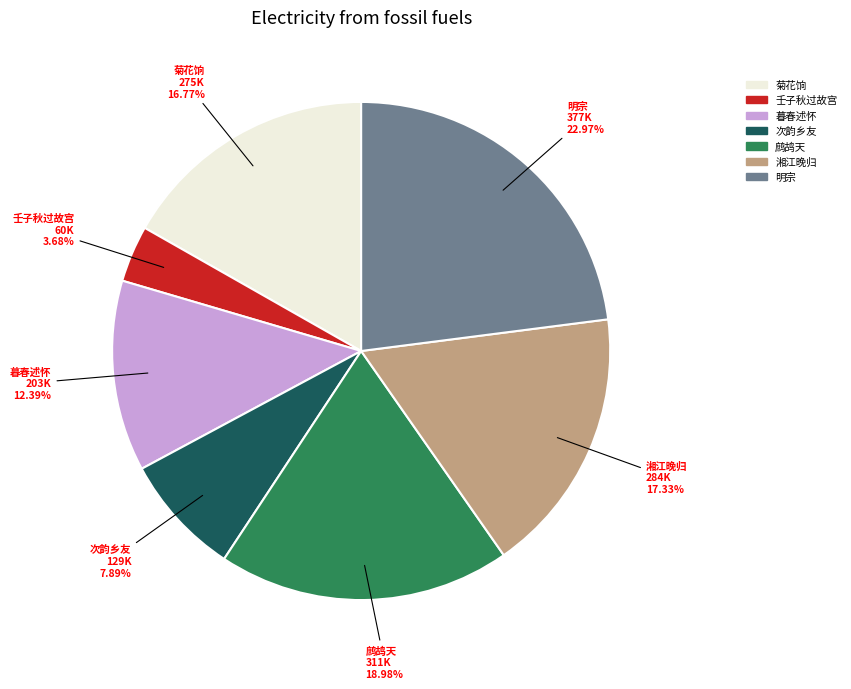

Is there any slice that represents more than half of the pie?

No